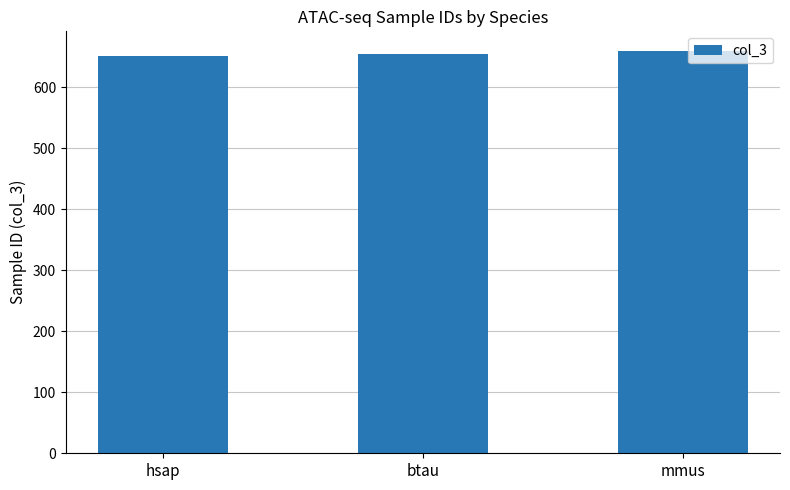

What is the minimum value shown in the chart?

651